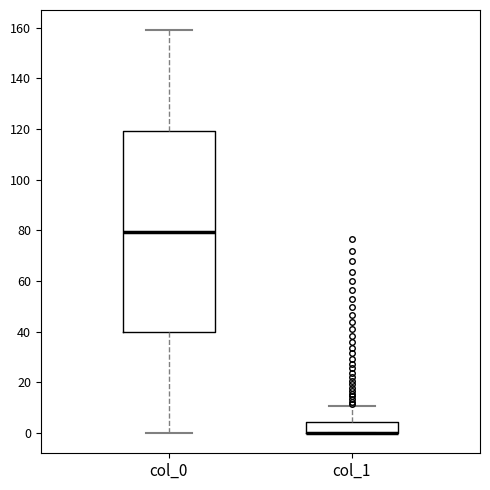

Reading left to right, read every box against the y-axis: the position of its median line, the range the box covers, and the ends of its whiskers. The values are not printed on the chart, so give them approximately, as read against the axis.

col_0: median 80, box 40 to 120, whiskers 0 to 160
col_1: median 0 (drawn on the box's lower edge), box 0 to 4, whiskers 0 to 10